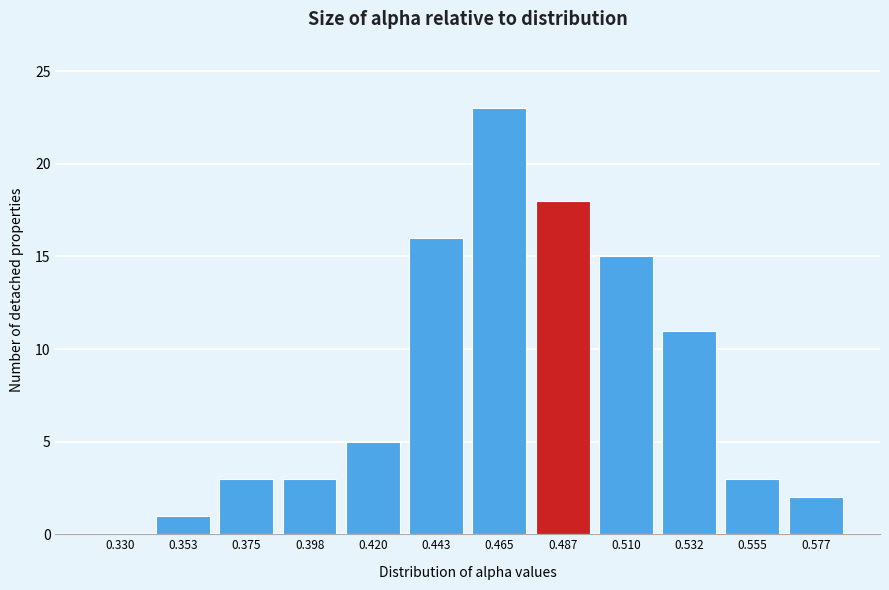

Reading right to left, what are all the values shown in this chart?

0.577=2	0.555=3	0.532=11	0.510=15	0.487=18	0.465=23	0.443=16	0.420=5	0.398=3	0.375=3	0.353=1	0.330=0